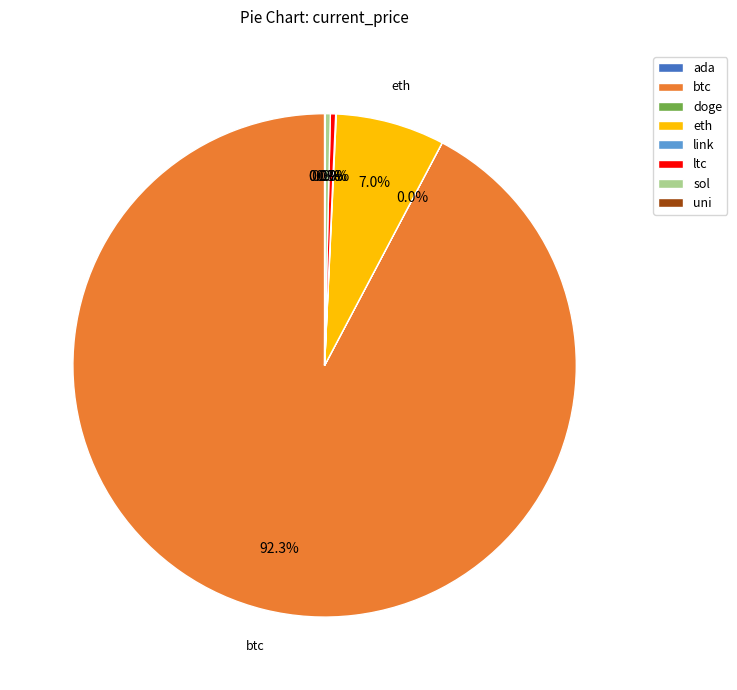

Which slice represents more than half of the pie?

btc